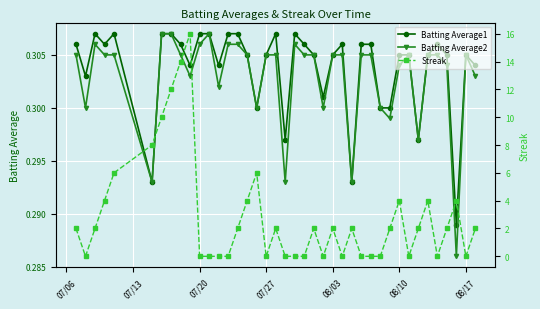

Count the Batting Average2 values in the range 0 to 1.

40